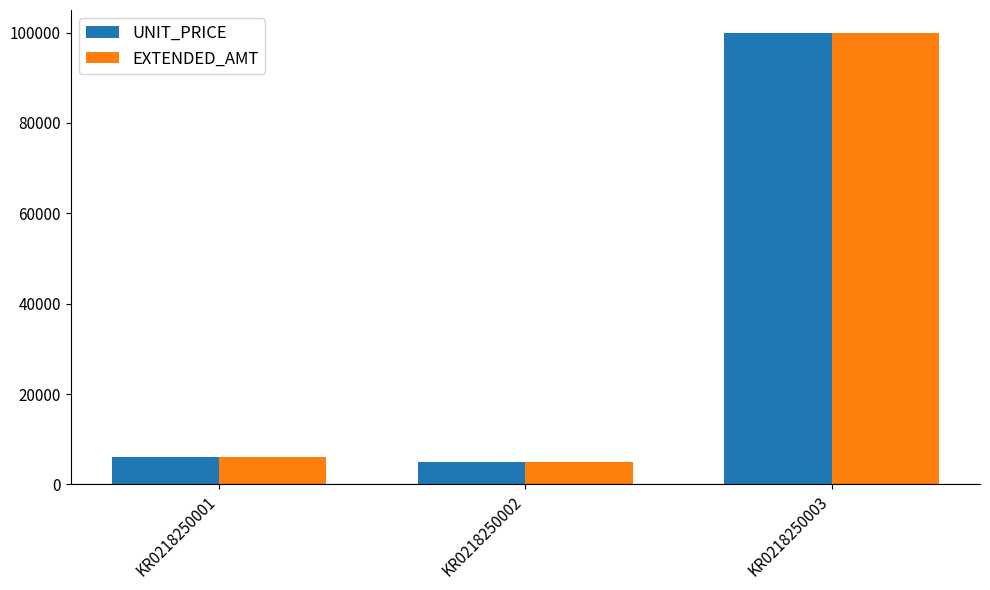

What is the value of the EXTENDED_AMT bar at the 1st from the left?

6000.0